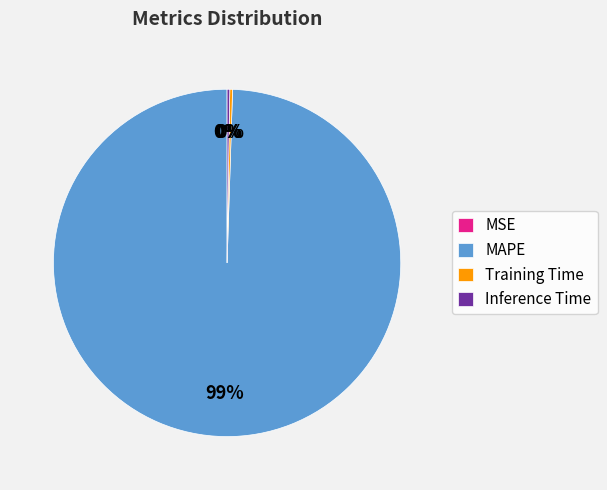

True or false: MAPE accounts for 99% of the total.

True